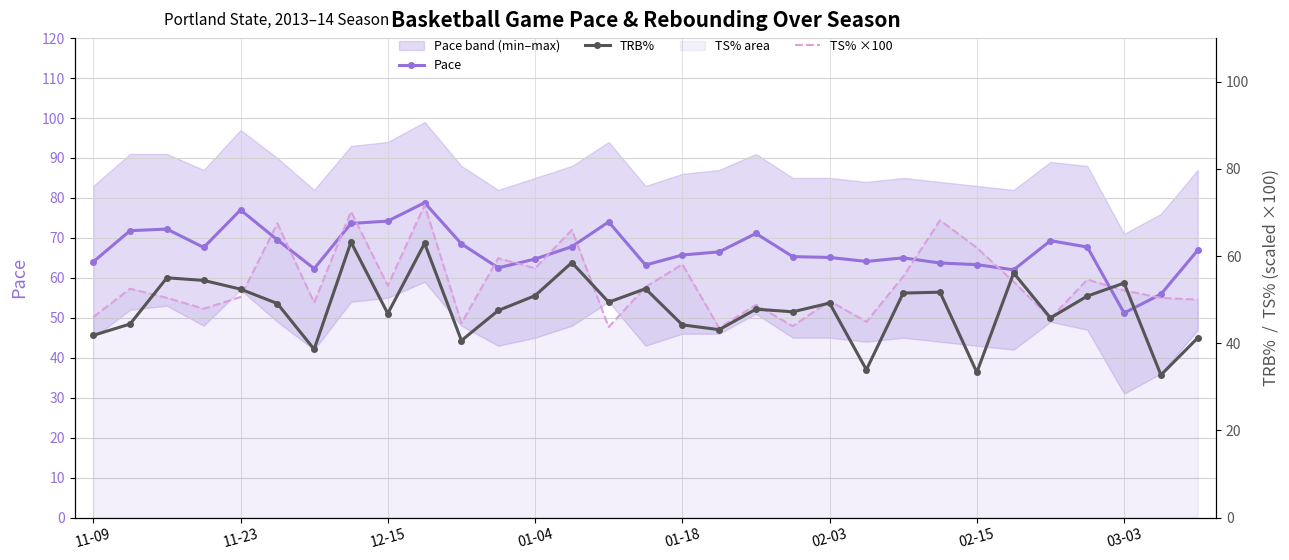

At 29, list the series in order from smallest to largest.

TRB%, TS% ×100, Pace